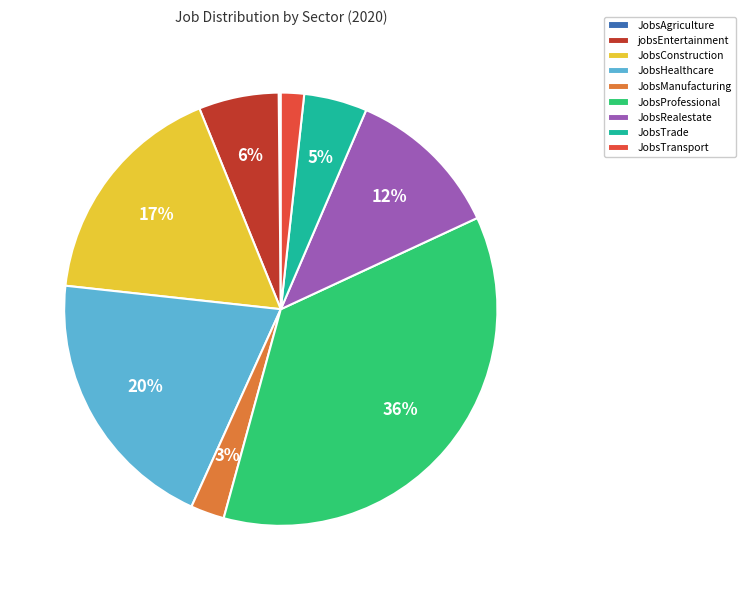

Is there a majority slice in this chart?

No